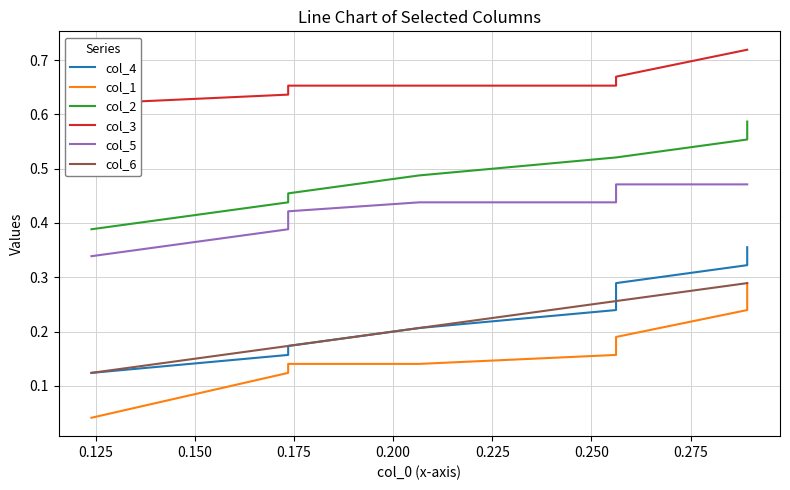

Rank the series by their maximum value, from lowest to highest.

col_1, col_6, col_4, col_5, col_2, col_3